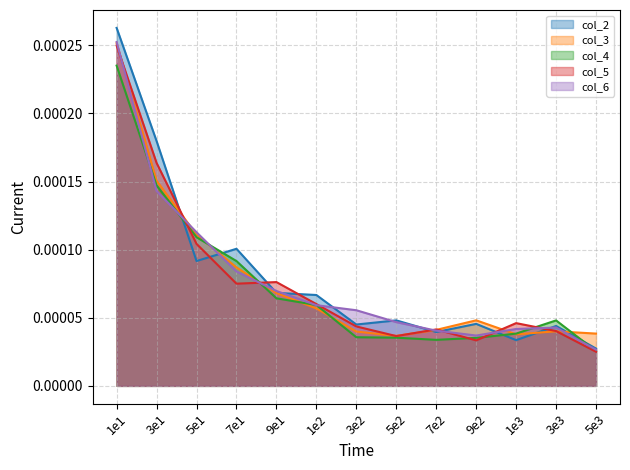

Which series has the widest spread of values?

col_2